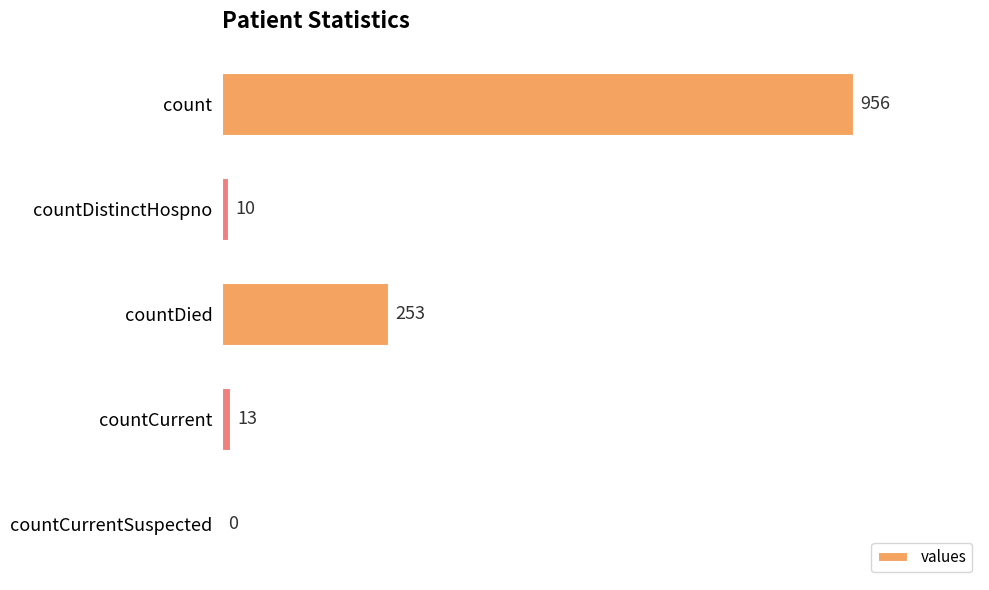

At which label is the value closest to 478?

countDied